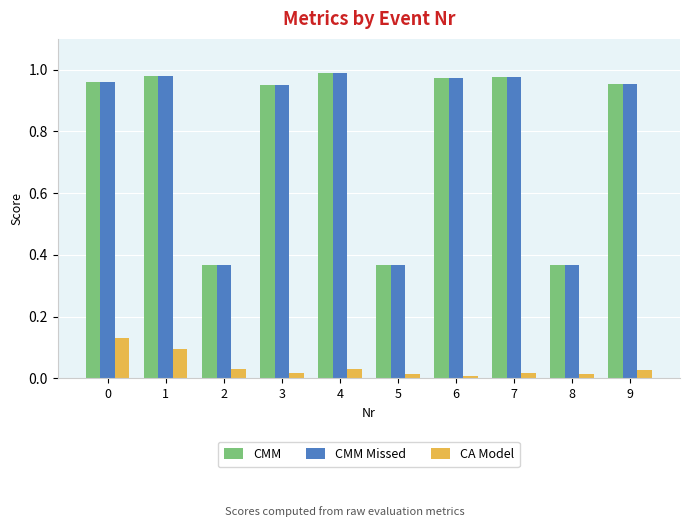

The CMM Missed series shows 0.4 at 4. True or false?

False